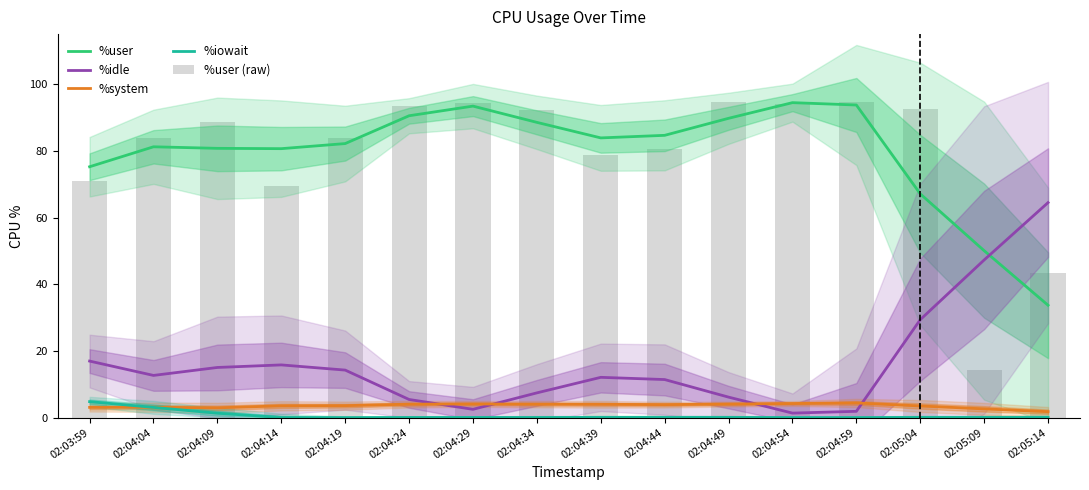

The %iowait series shows 0.1 at 02:04:39. True or false?

True